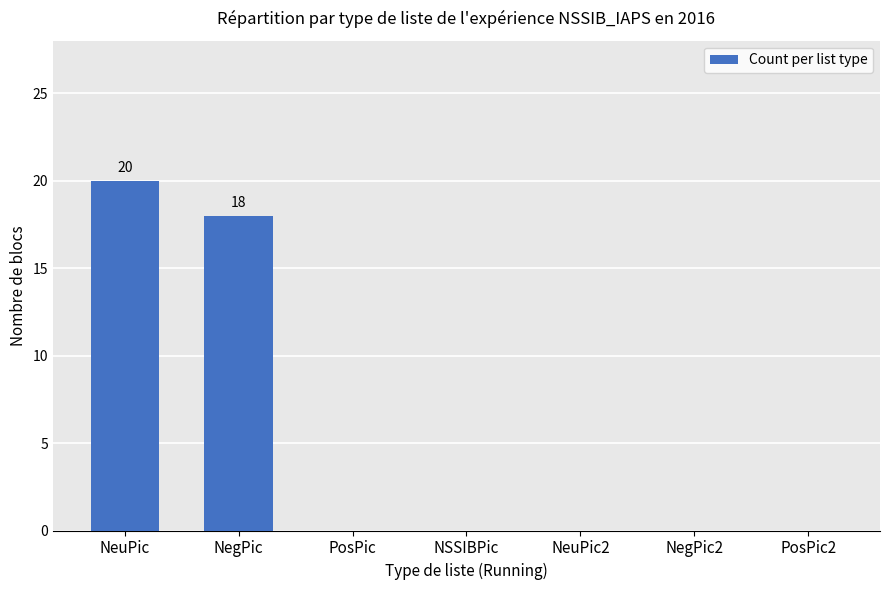

Count the number of categories in the chart.

7